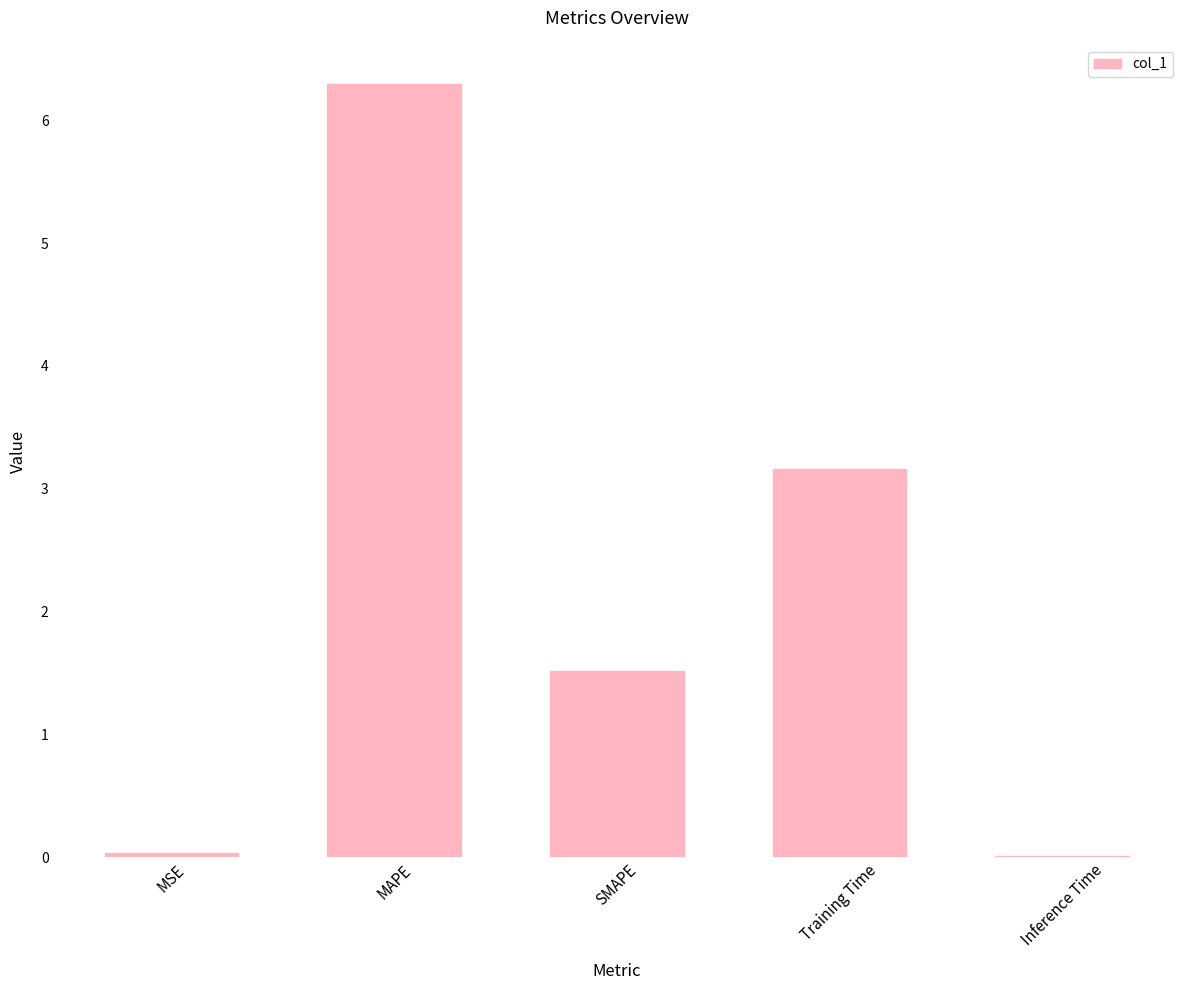

Which category has the highest value across all series?

MAPE